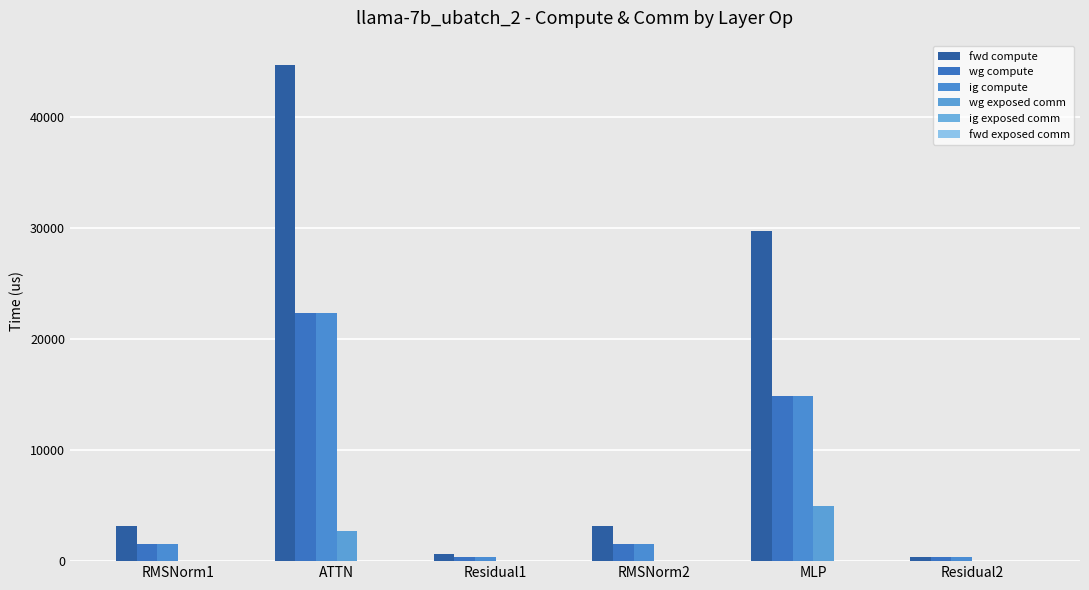

How many data points does each series have?

6